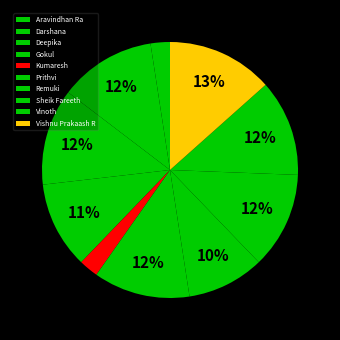

To the nearest percent, what percentage of the pie is Remuki?

10%